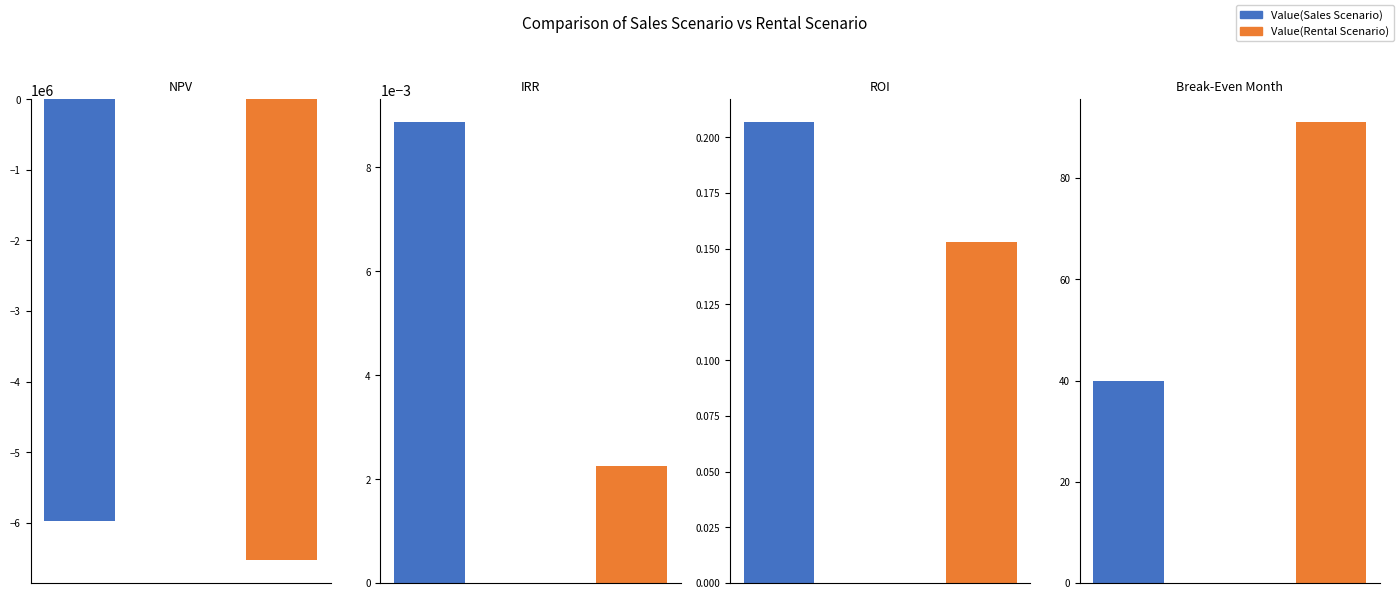

Reading right to left, transcribe all the data shown in this chart.

Value(Sales Scenario): 40.0	0.2	0.0	-5971436.0
Value(Rental Scenario): 91.0	0.2	0.0	-6527324.7